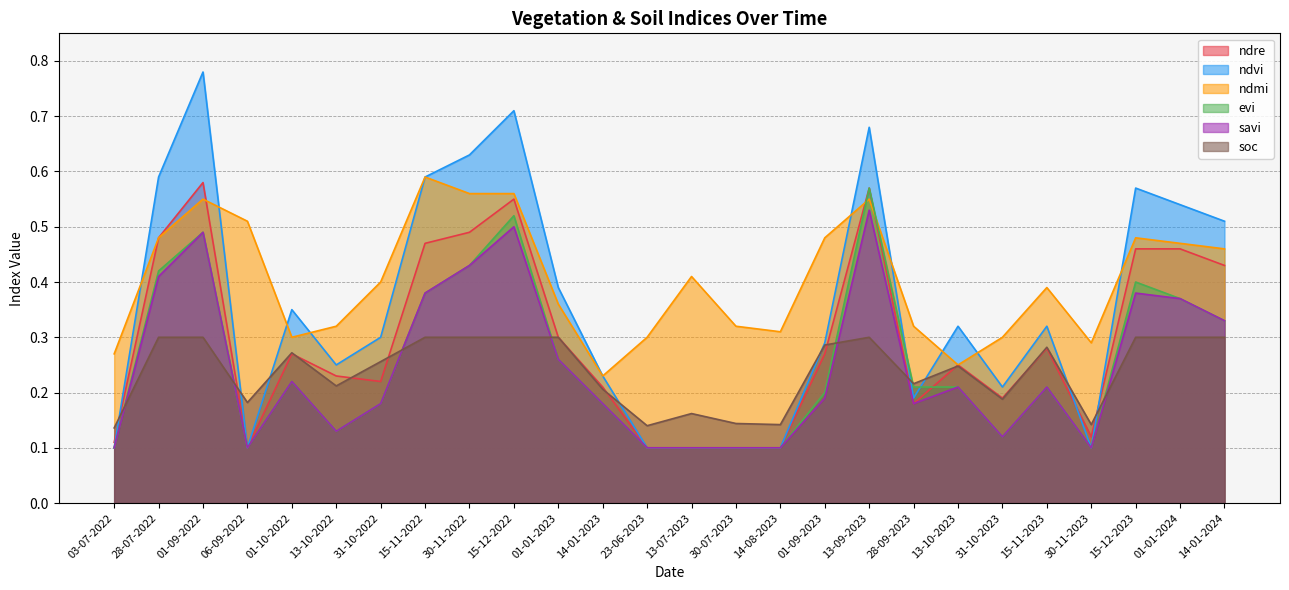

Reading right to left, what are all the values shown in this chart?

ndre: 14-01-2024=0.4	01-01-2024=0.5	15-12-2023=0.5	30-11-2023=0.1	15-11-2023=0.3	31-10-2023=0.2	13-10-2023=0.2	28-09-2023=0.2	13-09-2023=0.6	01-09-2023=0.3	14-08-2023=0.1	30-07-2023=0.1	13-07-2023=0.1	23-06-2023=0.1	14-01-2023=0.2	01-01-2023=0.3	15-12-2022=0.6	30-11-2022=0.5	15-11-2022=0.5	31-10-2022=0.2	13-10-2022=0.2	01-10-2022=0.3	06-09-2022=0.1	01-09-2022=0.6	28-07-2022=0.5	03-07-2022=0.1
ndvi: 14-01-2024=0.5	01-01-2024=0.5	15-12-2023=0.6	30-11-2023=0.1	15-11-2023=0.3	31-10-2023=0.2	13-10-2023=0.3	28-09-2023=0.2	13-09-2023=0.7	01-09-2023=0.3	14-08-2023=0.1	30-07-2023=0.1	13-07-2023=0.1	23-06-2023=0.1	14-01-2023=0.2	01-01-2023=0.4	15-12-2022=0.7	30-11-2022=0.6	15-11-2022=0.6	31-10-2022=0.3	13-10-2022=0.2	01-10-2022=0.3	06-09-2022=0.1	01-09-2022=0.8	28-07-2022=0.6	03-07-2022=0.1
ndmi: 14-01-2024=0.5	01-01-2024=0.5	15-12-2023=0.5	30-11-2023=0.3	15-11-2023=0.4	31-10-2023=0.3	13-10-2023=0.2	28-09-2023=0.3	13-09-2023=0.6	01-09-2023=0.5	14-08-2023=0.3	30-07-2023=0.3	13-07-2023=0.4	23-06-2023=0.3	14-01-2023=0.2	01-01-2023=0.4	15-12-2022=0.6	30-11-2022=0.6	15-11-2022=0.6	31-10-2022=0.4	13-10-2022=0.3	01-10-2022=0.3	06-09-2022=0.5	01-09-2022=0.6	28-07-2022=0.5	03-07-2022=0.3
evi: 14-01-2024=0.3	01-01-2024=0.4	15-12-2023=0.4	30-11-2023=0.1	15-11-2023=0.2	31-10-2023=0.1	13-10-2023=0.2	28-09-2023=0.2	13-09-2023=0.6	01-09-2023=0.2	14-08-2023=0.1	30-07-2023=0.1	13-07-2023=0.1	23-06-2023=0.1	14-01-2023=0.2	01-01-2023=0.3	15-12-2022=0.5	30-11-2022=0.4	15-11-2022=0.4	31-10-2022=0.2	13-10-2022=0.1	01-10-2022=0.2	06-09-2022=0.1	01-09-2022=0.5	28-07-2022=0.4	03-07-2022=0.1
savi: 14-01-2024=0.3	01-01-2024=0.4	15-12-2023=0.4	30-11-2023=0.1	15-11-2023=0.2	31-10-2023=0.1	13-10-2023=0.2	28-09-2023=0.2	13-09-2023=0.5	01-09-2023=0.2	14-08-2023=0.1	30-07-2023=0.1	13-07-2023=0.1	23-06-2023=0.1	14-01-2023=0.2	01-01-2023=0.3	15-12-2022=0.5	30-11-2022=0.4	15-11-2022=0.4	31-10-2022=0.2	13-10-2022=0.1	01-10-2022=0.2	06-09-2022=0.1	01-09-2022=0.5	28-07-2022=0.4	03-07-2022=0.1
soc: 14-01-2024=0.3	01-01-2024=0.3	15-12-2023=0.3	30-11-2023=0.1	15-11-2023=0.3	31-10-2023=0.2	13-10-2023=0.2	28-09-2023=0.2	13-09-2023=0.3	01-09-2023=0.3	14-08-2023=0.1	30-07-2023=0.1	13-07-2023=0.2	23-06-2023=0.1	14-01-2023=0.2	01-01-2023=0.3	15-12-2022=0.3	30-11-2022=0.3	15-11-2022=0.3	31-10-2022=0.3	13-10-2022=0.2	01-10-2022=0.3	06-09-2022=0.2	01-09-2022=0.3	28-07-2022=0.3	03-07-2022=0.1